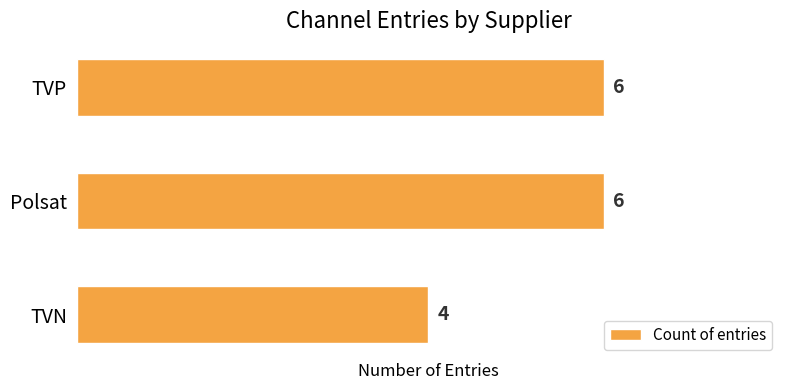

What is the greatest value displayed?

6